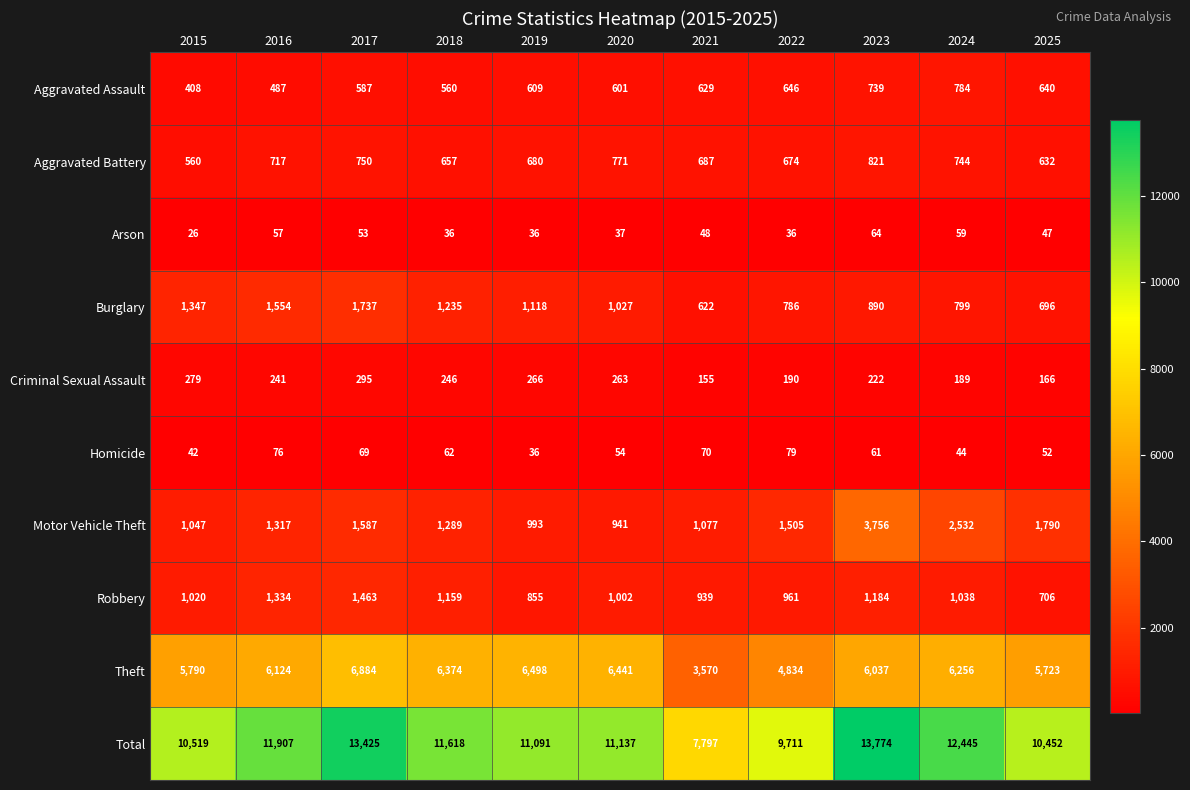

At which category is the sum across all series the highest?

2023